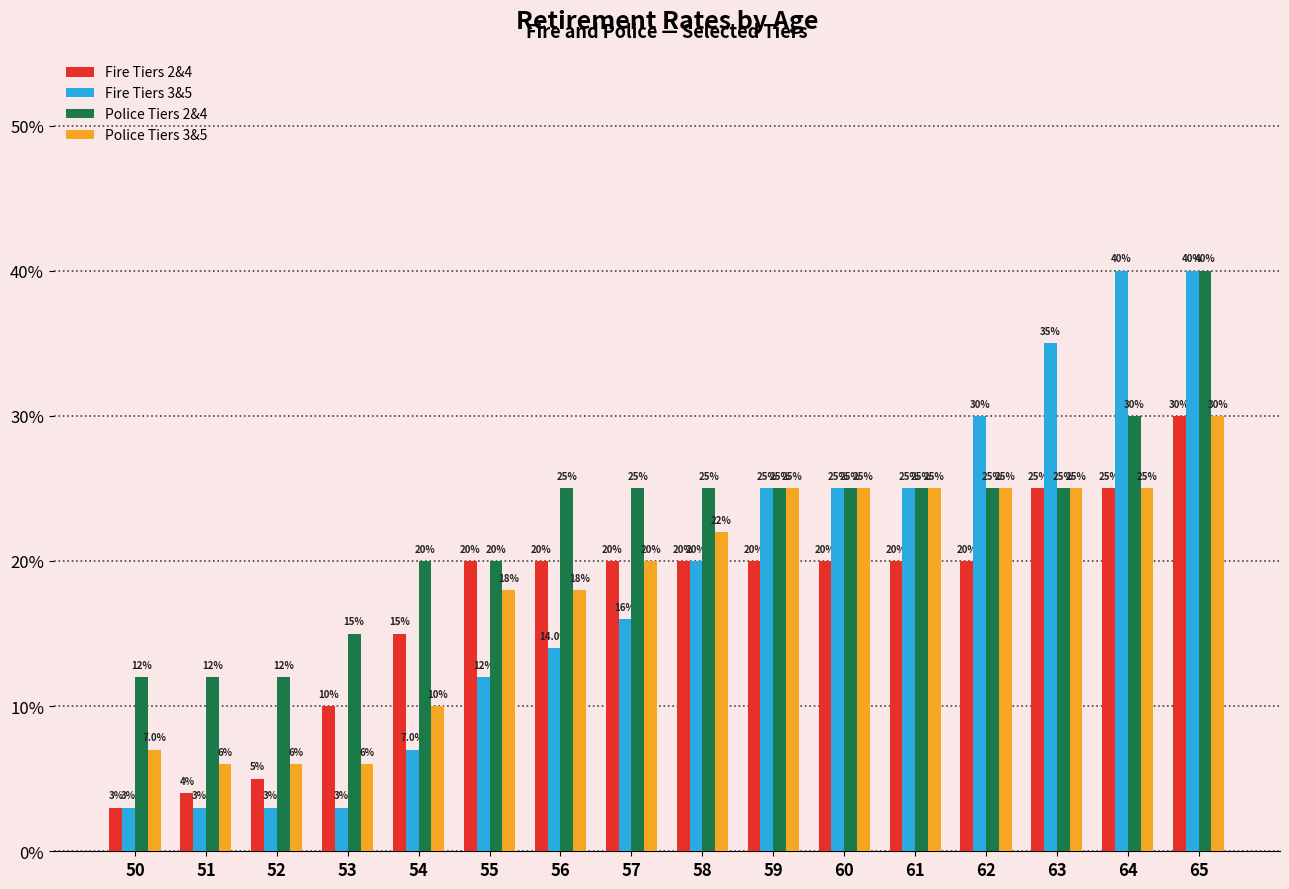

What are all the series names shown in the legend?

Fire Tiers 2&4, Fire Tiers 3&5, Police Tiers 2&4, Police Tiers 3&5